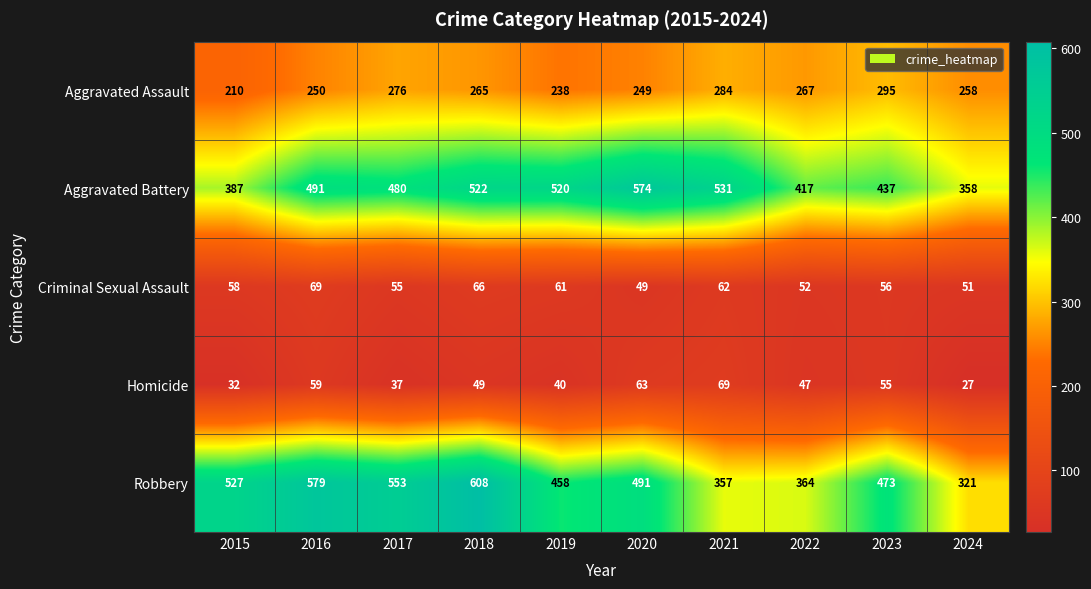

What is the sum of all Aggravated Assault values?

2592